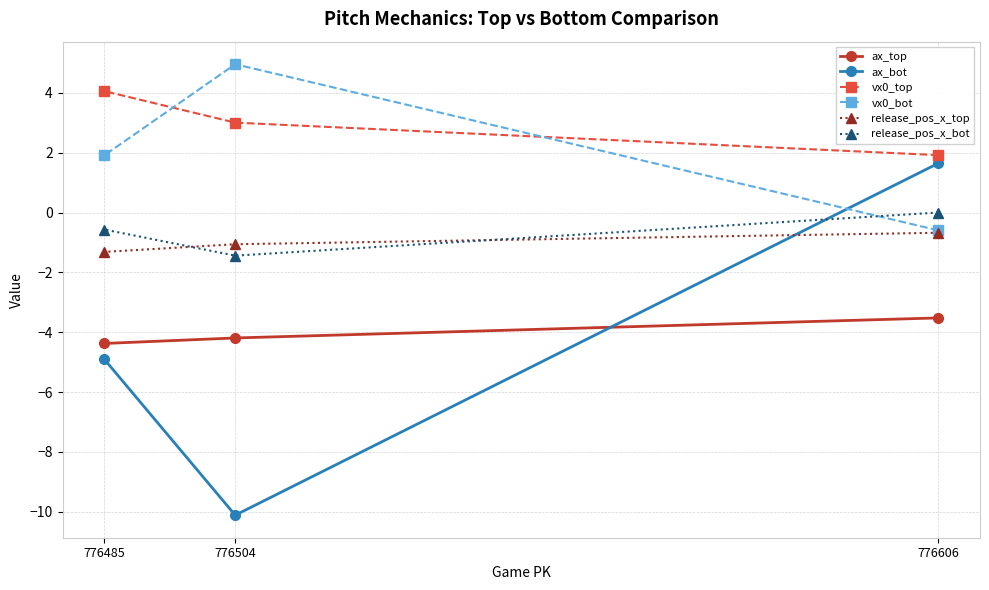

Which series has the widest spread of values?

ax_bot